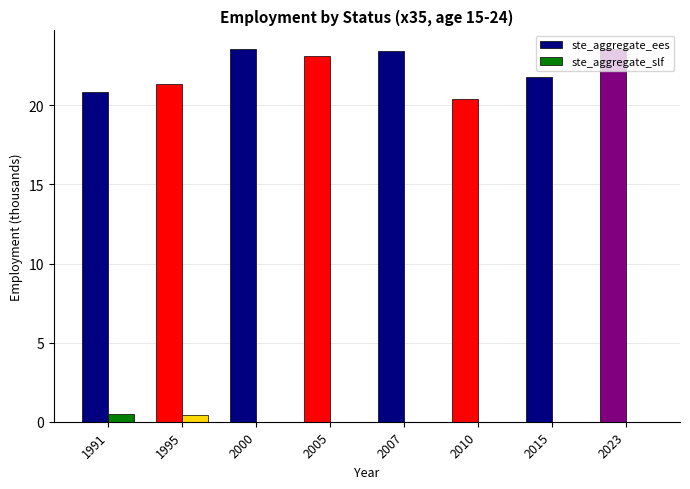

What is the greatest value displayed?

23.6